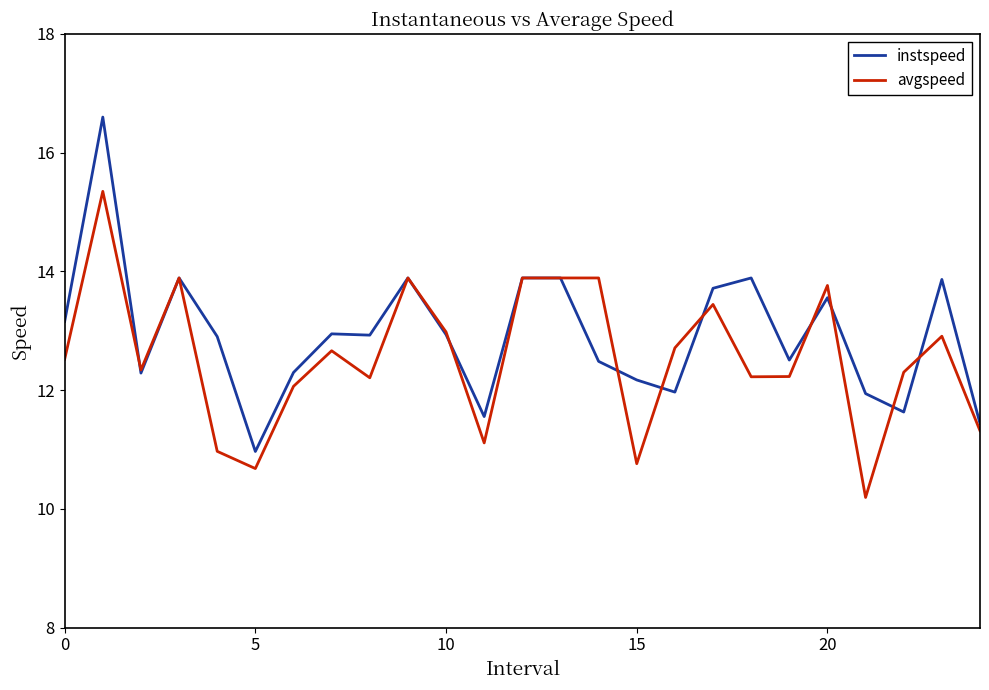

What is the highest value of the instspeed series?

16.6